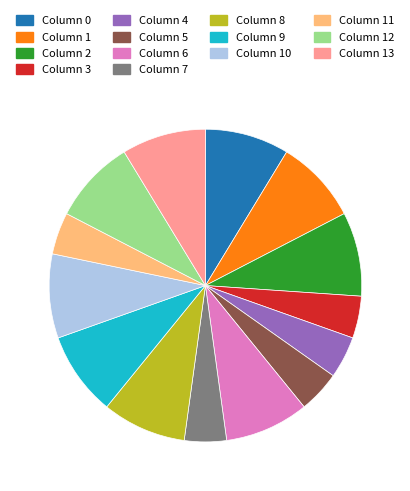

Is there a majority slice in this chart?

No